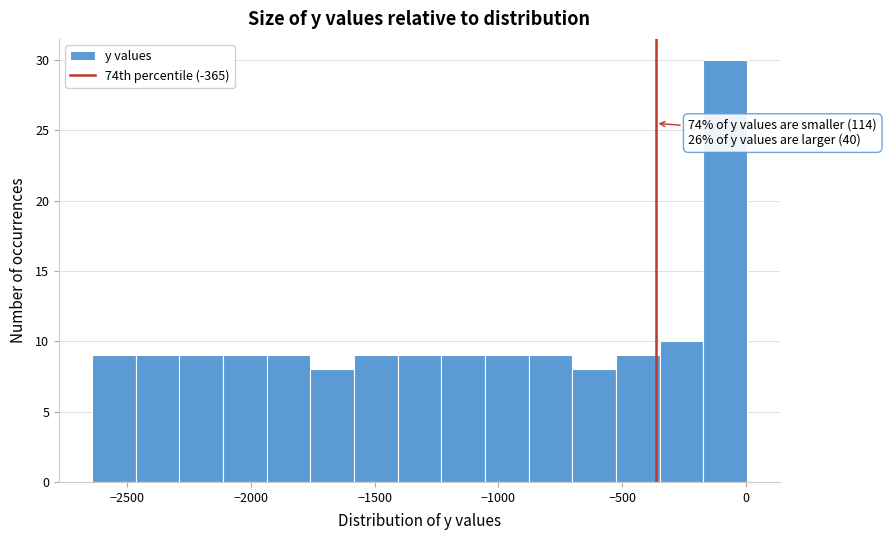

Read against the x-axis, roughly where is the centre of the tallest bar?

-100